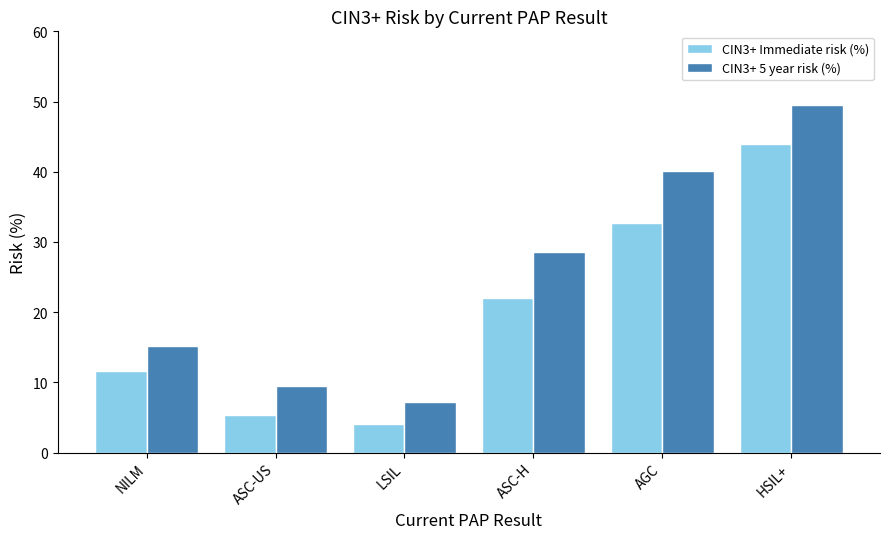

What is the highest value of the CIN3+ Immediate risk (%) series?

44.0